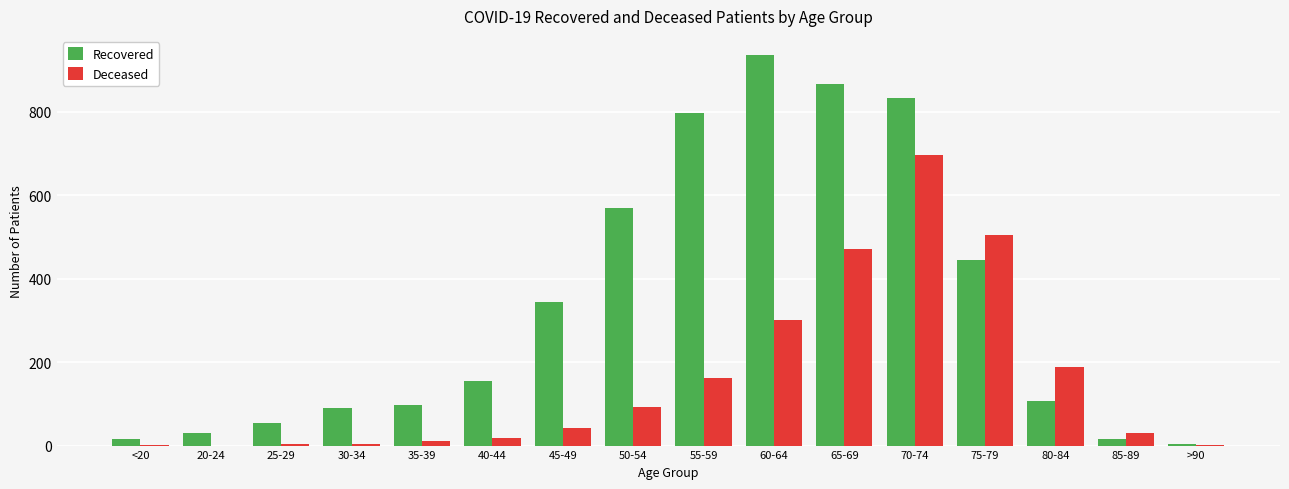

Between 55-59 and 60-64, which series saw the biggest shift?

Recovered